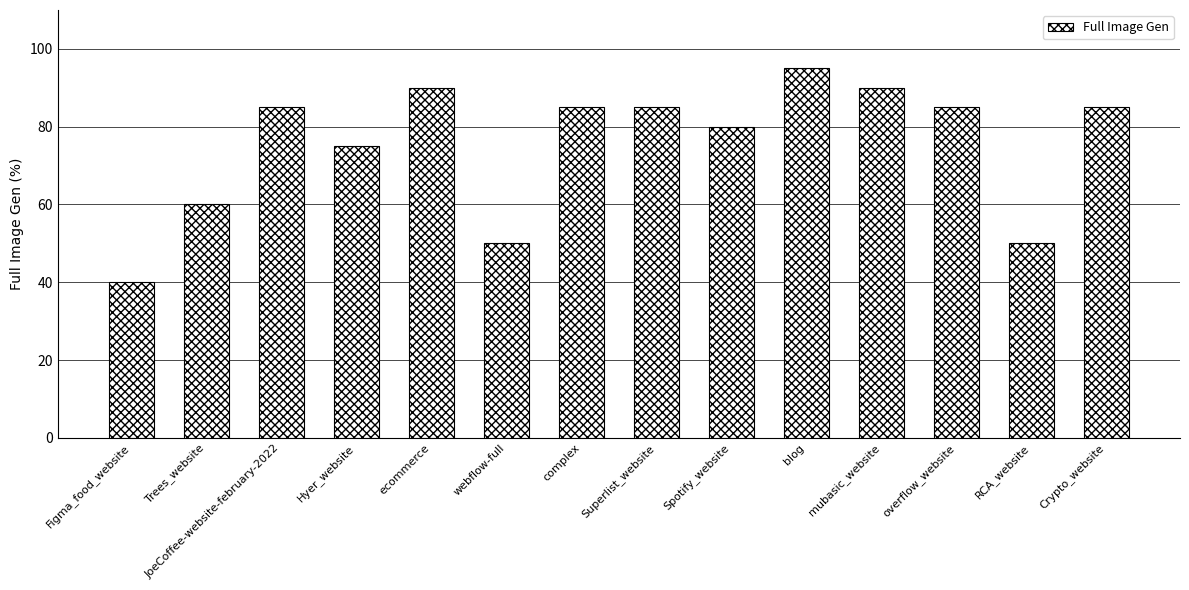

At which label is the value closest to 67?

Trees_website